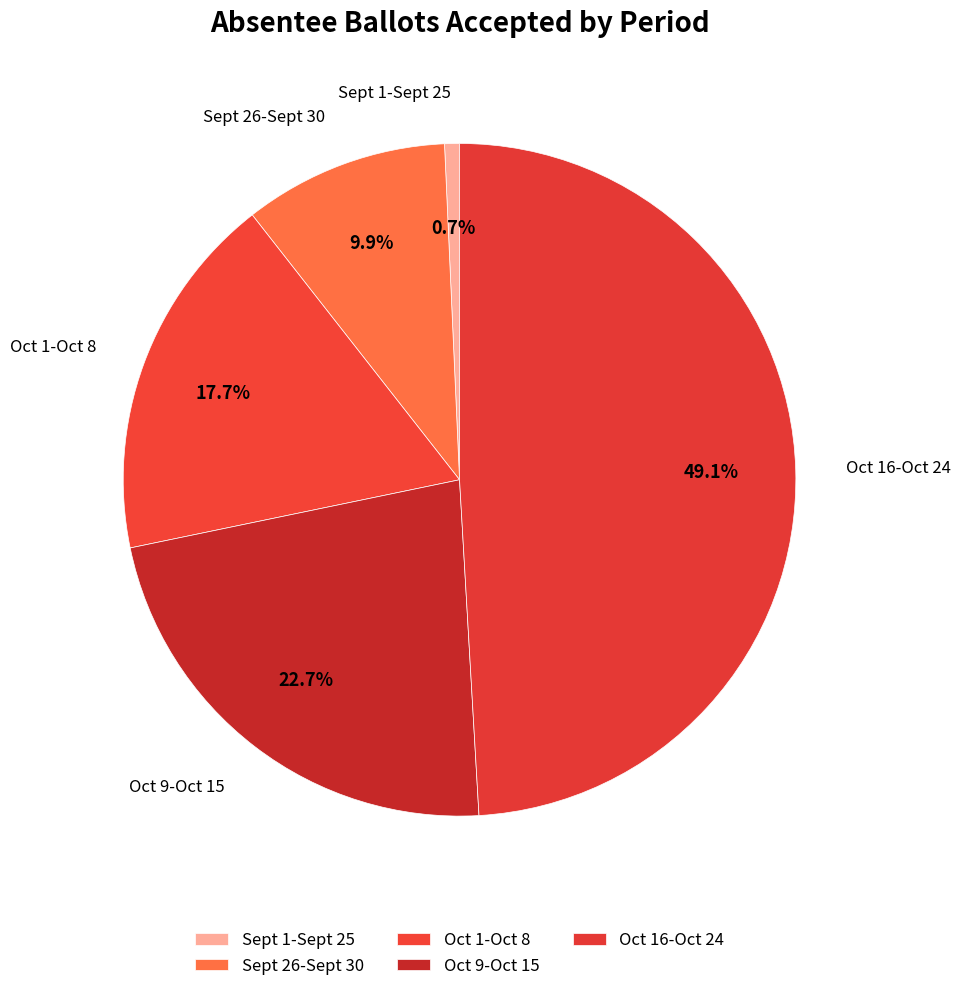

Which slice is the smallest?

Sept 1-Sept 25